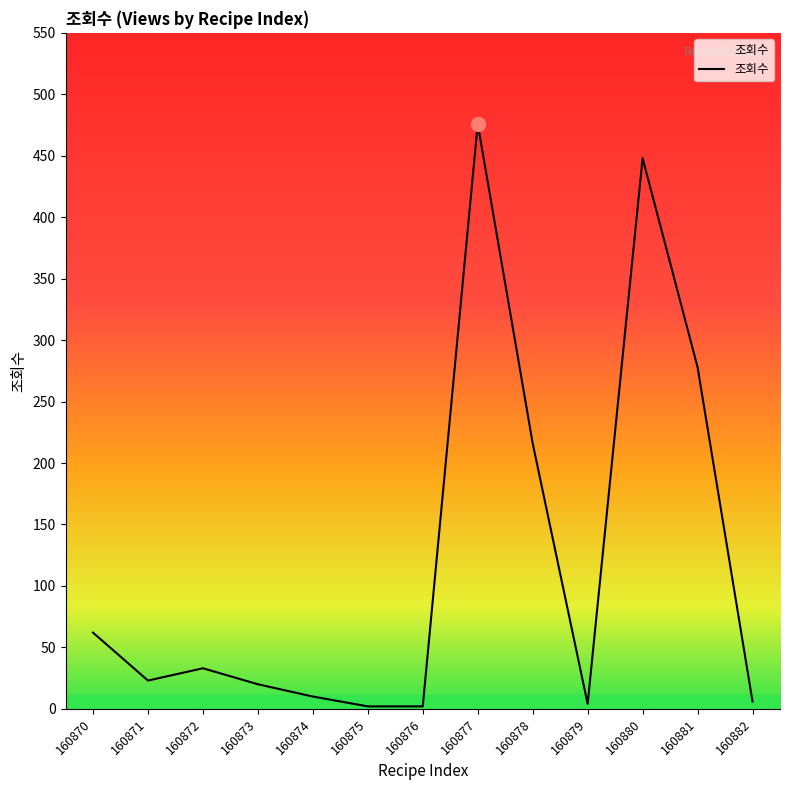

Which has a higher value, 160880 or 160878?

160880